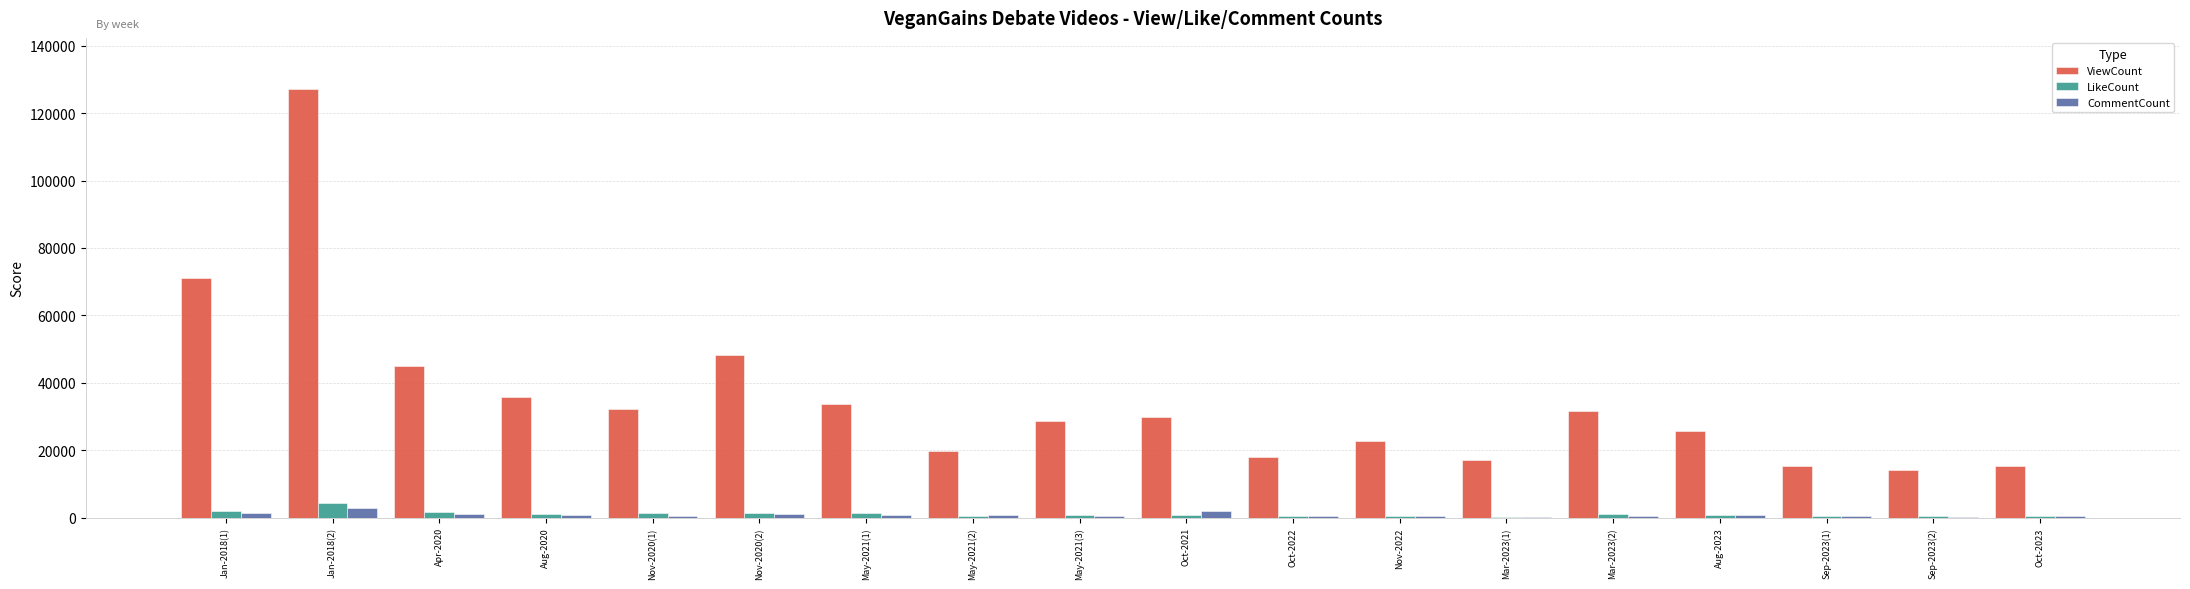

At which category does the chart reach its peak across all series?

Jan-2018(2)